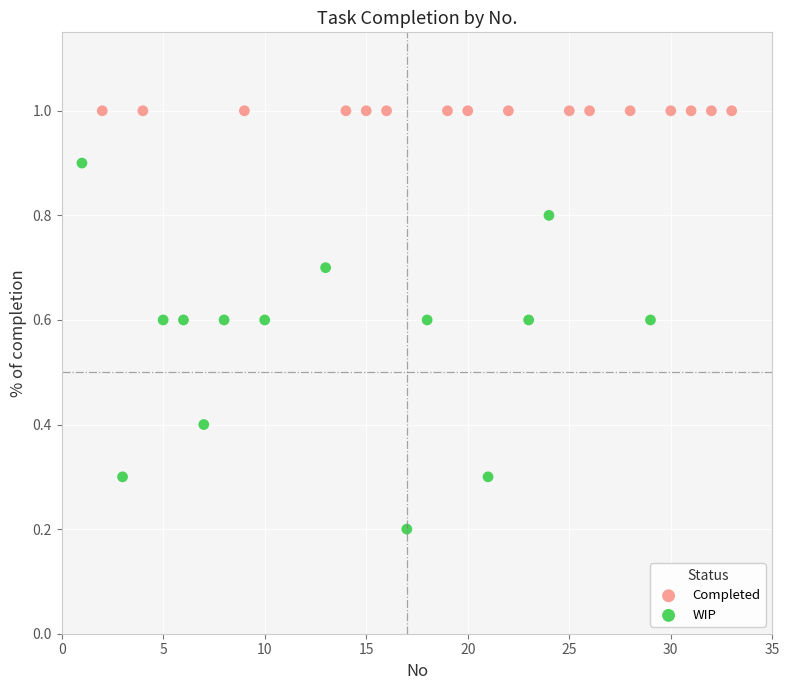

Which series contains the lowest Y value?

WIP